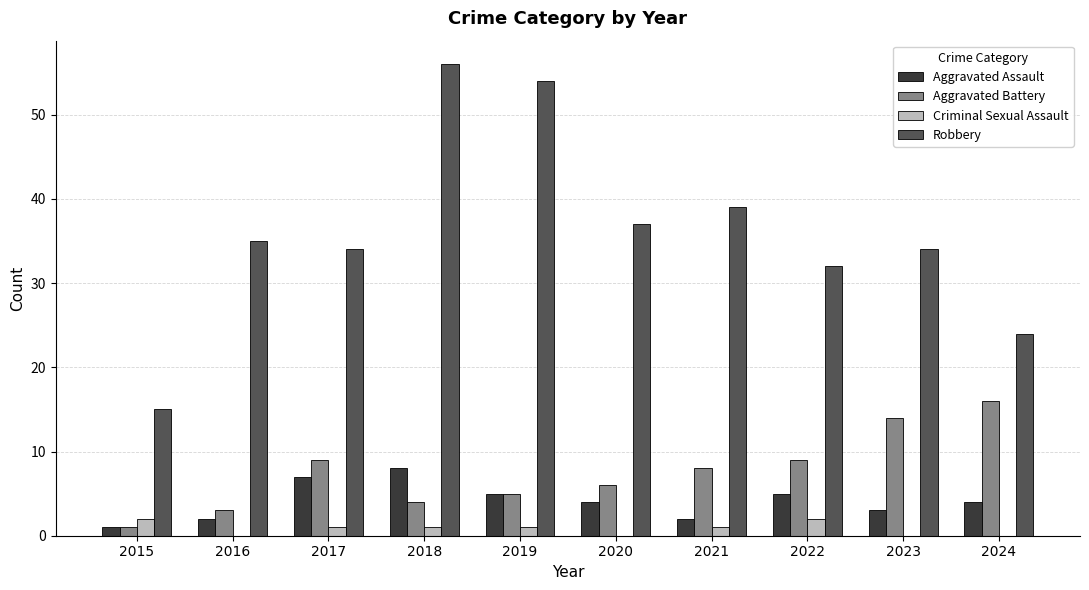

Reading left to right, transcribe all the data shown in this chart.

Aggravated Assault: 2015=1	2016=2	2017=7	2018=8	2019=5	2020=4	2021=2	2022=5	2023=3	2024=4
Aggravated Battery: 2015=1	2016=3	2017=9	2018=4	2019=5	2020=6	2021=8	2022=9	2023=14	2024=16
Criminal Sexual Assault: 2015=2	2016=0	2017=1	2018=1	2019=1	2020=0	2021=1	2022=2	2023=0	2024=0
Robbery: 2015=15	2016=35	2017=34	2018=56	2019=54	2020=37	2021=39	2022=32	2023=34	2024=24